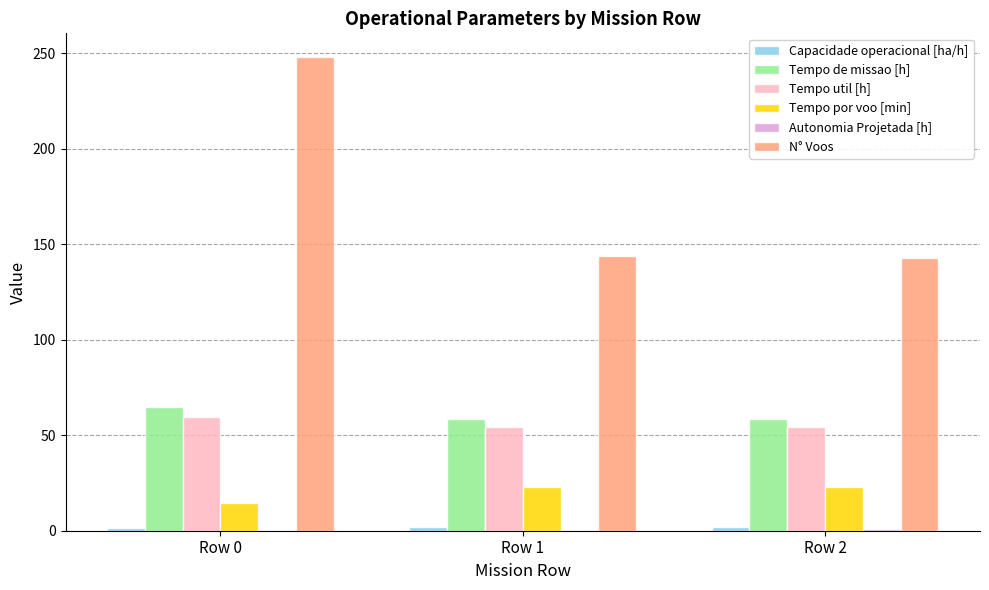

True or false: N° Voos has a value of 248.0 at Row 0.

True